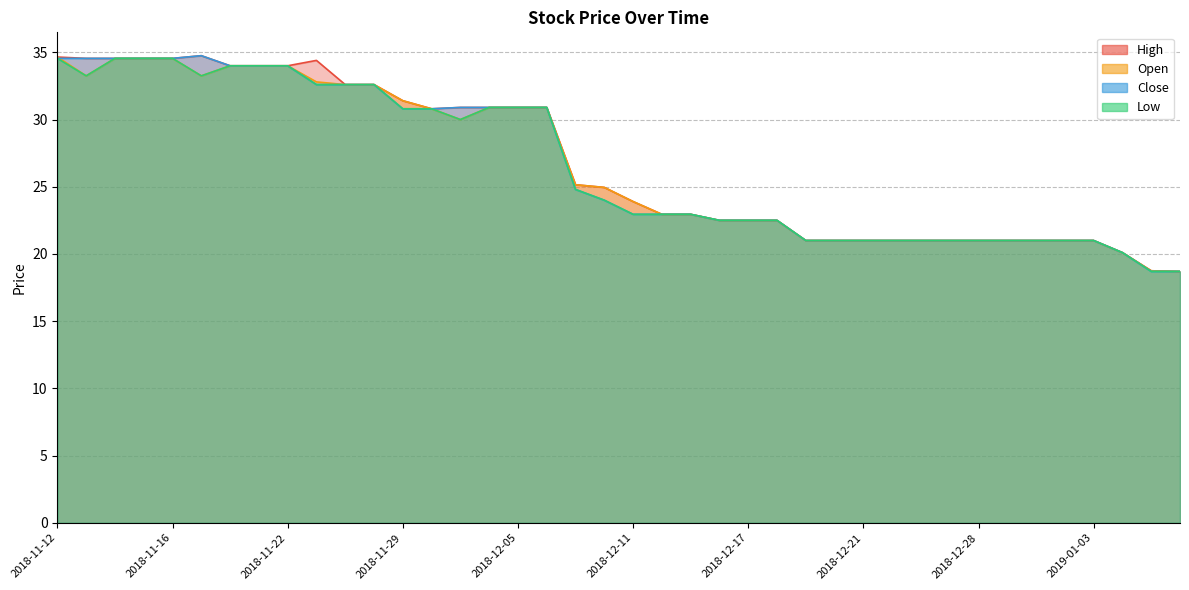

True or false: Open and Low cross at least once.

False